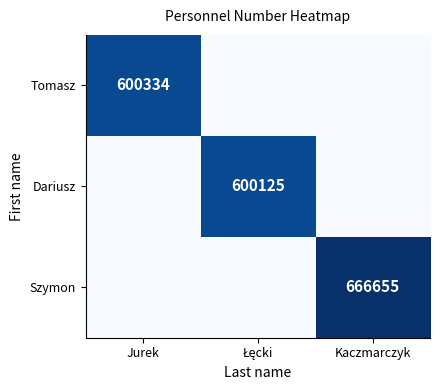

The value of Tomasz at Jurek is 954876. True or false?

False